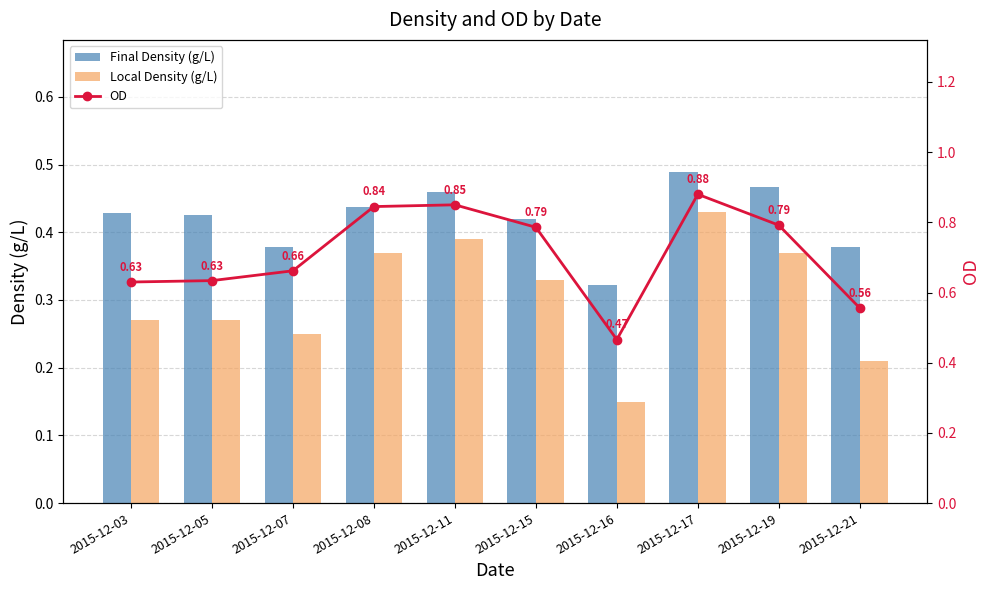

What is the sum of all Local Density (g/L) values?

3.0